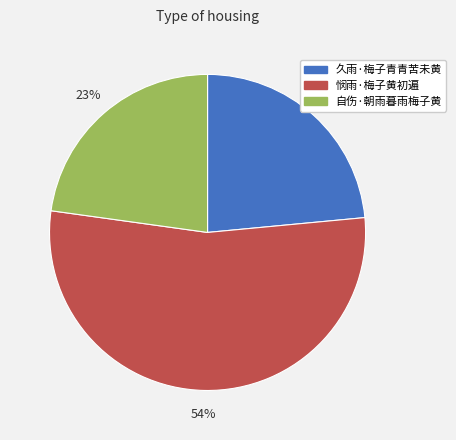

To the nearest percent, what portion does 久雨·梅子青青苦未黄 represent?

24%